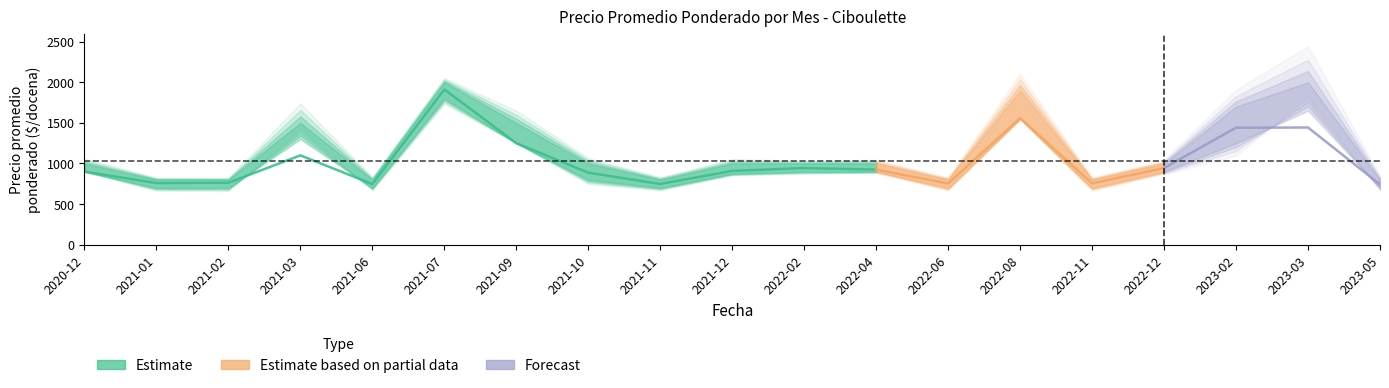

Is this an area chart (filled region under the line)?

No